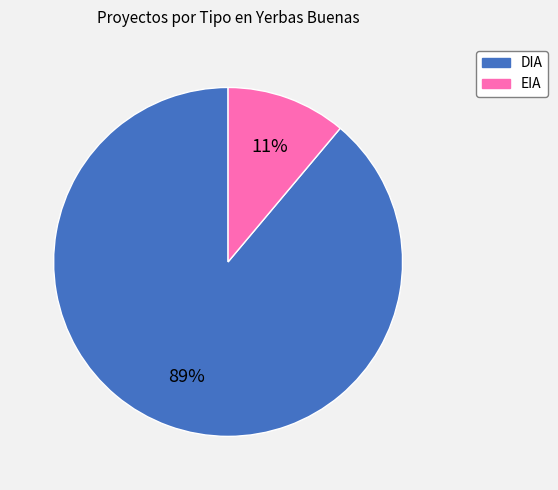

Do DIA and EIA together represent more than half of the pie?

Yes